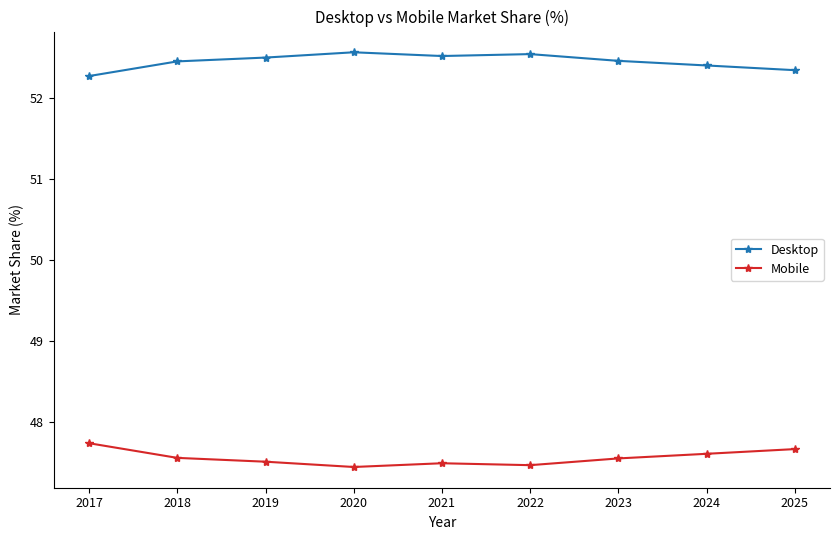

What is the total value across all series at 2019?

100.0